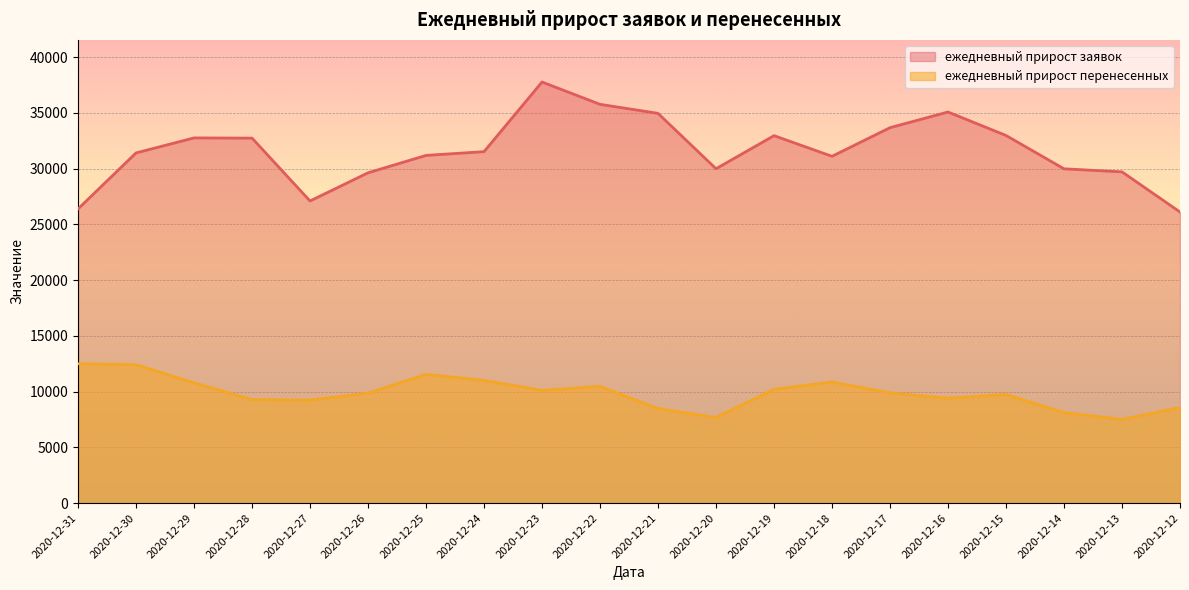

How many data points in ежедневный прирост заявок are above 31515?

9